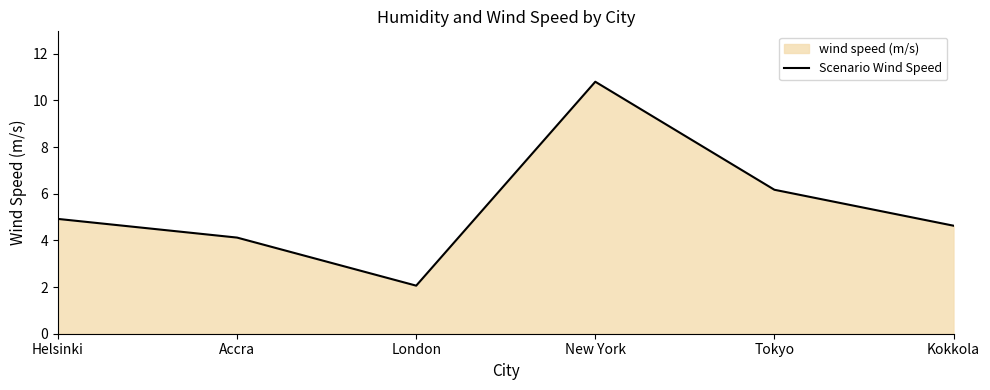

True or false: there are more than 1 points higher than both neighbors.

False